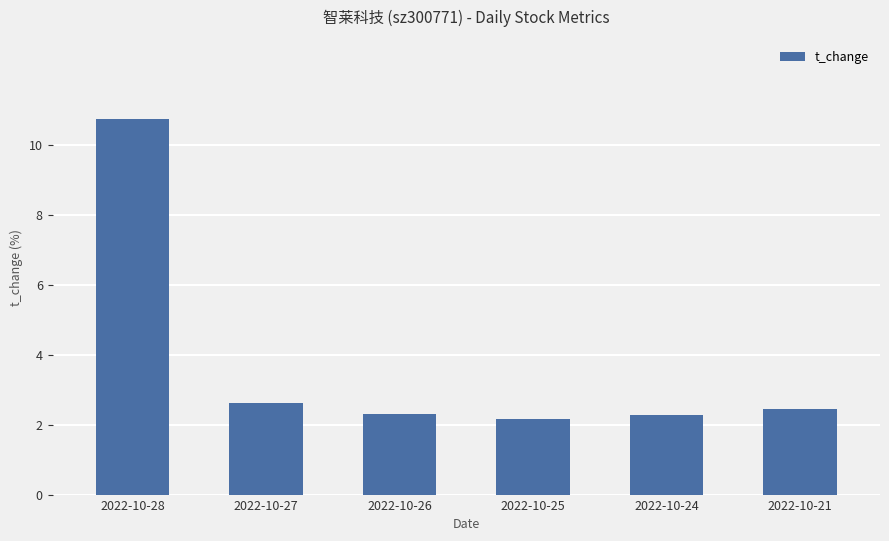

The chart shows a value of 2.2 at 2022-10-25. True or false?

True